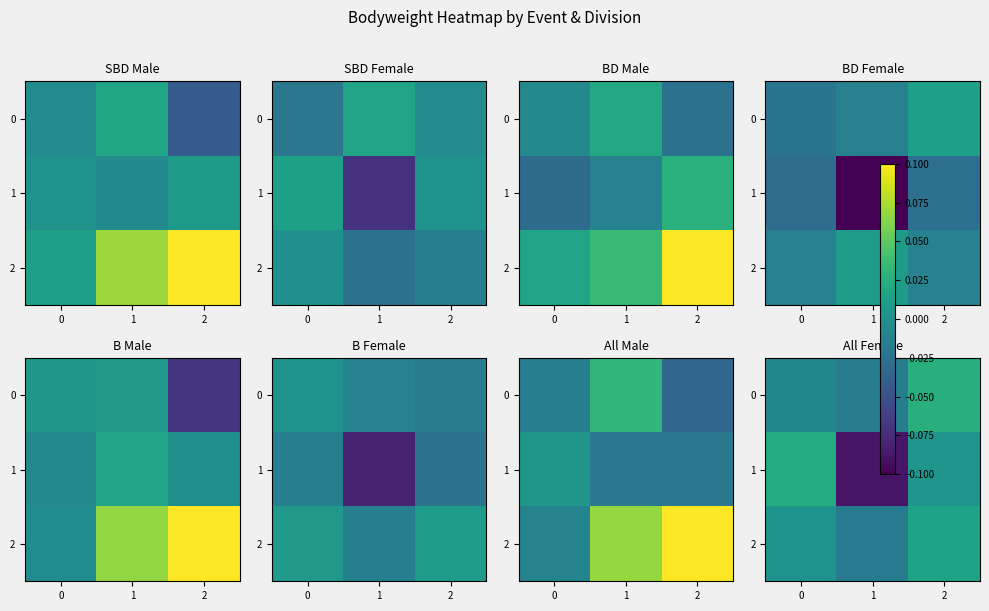

Which category has the highest value across all series?

2